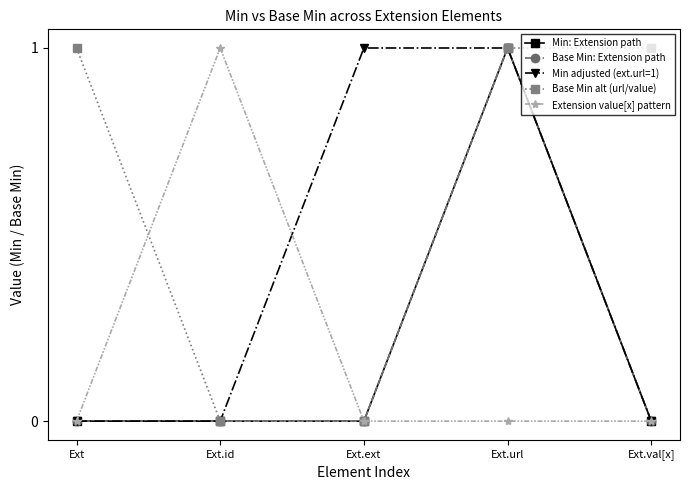

Rank the series at Ext.ext from lowest to highest value.

Min: Extension path, Base Min: Extension path, Base Min alt (url/value), Extension value[x] pattern, Min adjusted (ext.url=1)